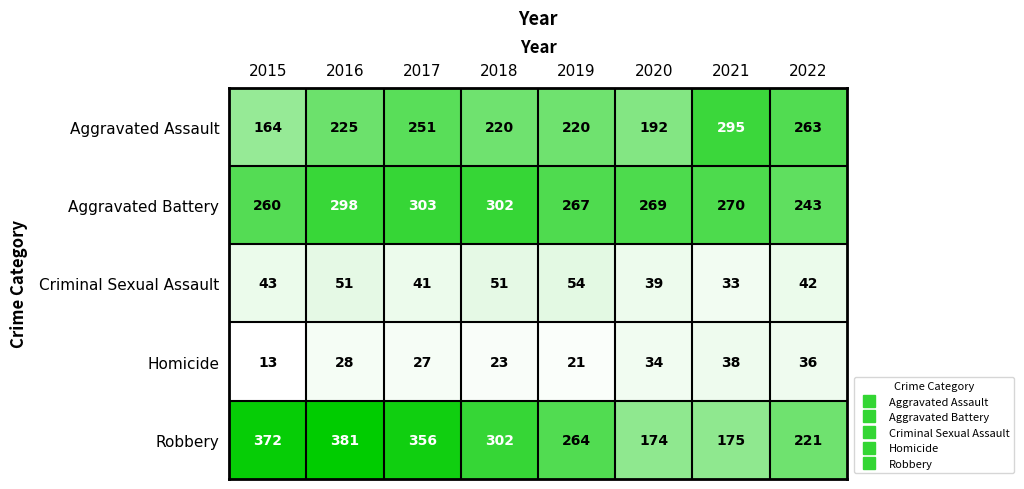

How many categories are shown in the chart?

8